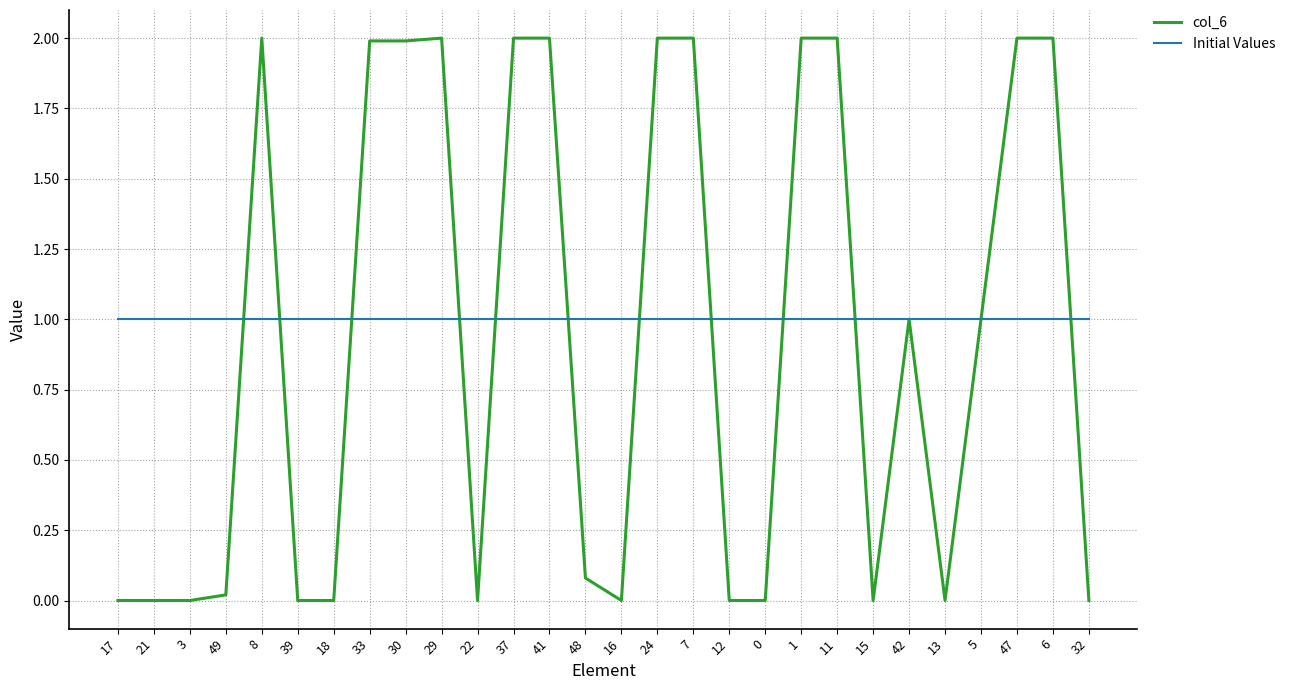

Rank the series by their average value, from lowest to highest.

col_6, Initial Values